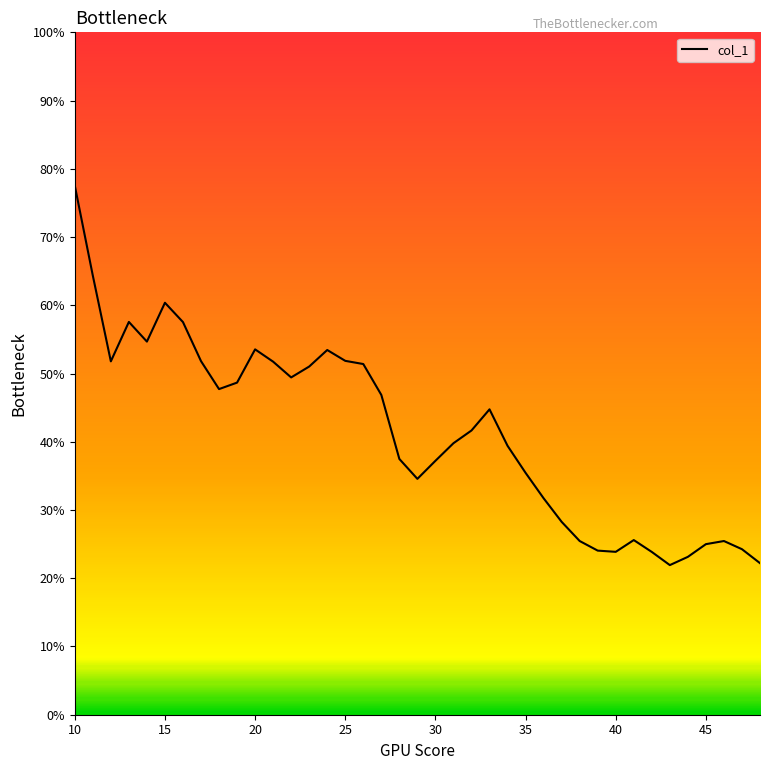

What is the maximum value shown in the chart?

0.8